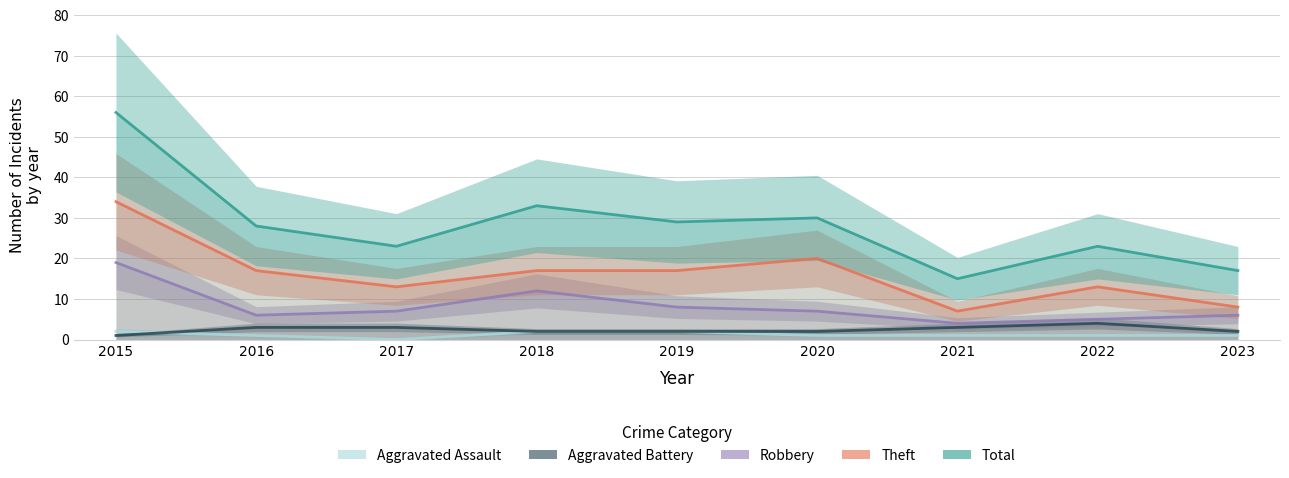

List the labels in order of Robbery value, largest first.

2015, 2018, 2019, 2017, 2020, 2016, 2023, 2022, 2021